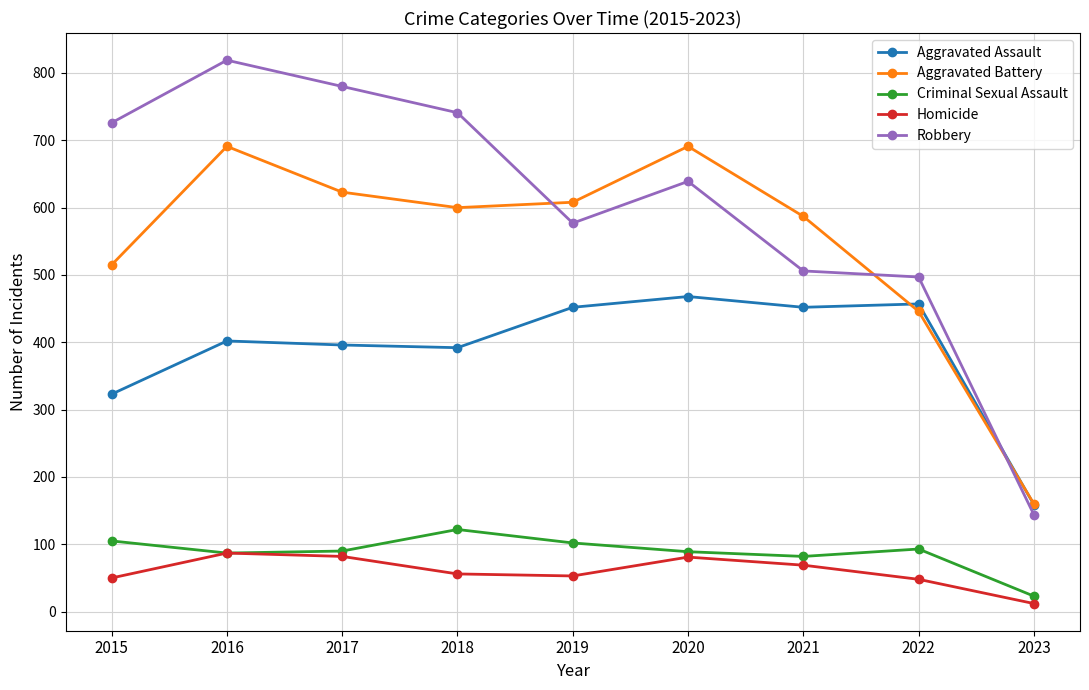

True or false: Homicide and Robbery cross at least once.

False